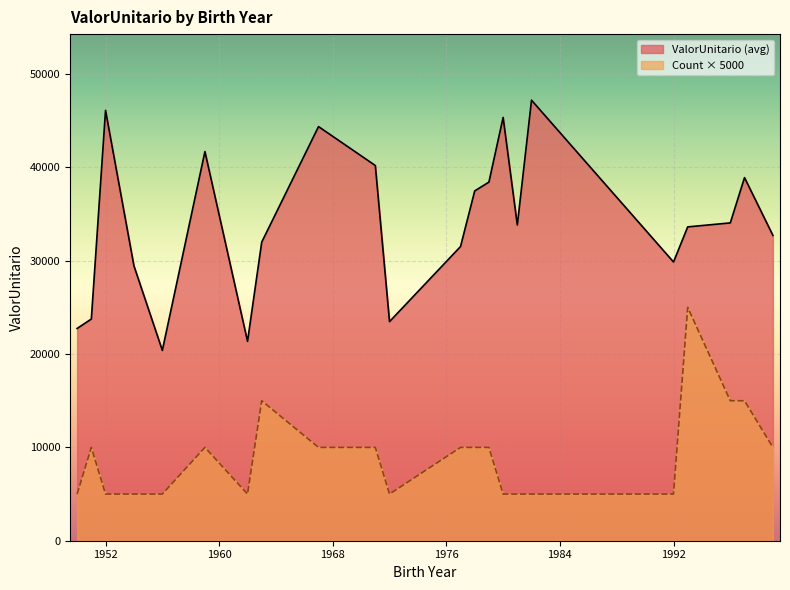

What value does the data have at 1962?

21363.7